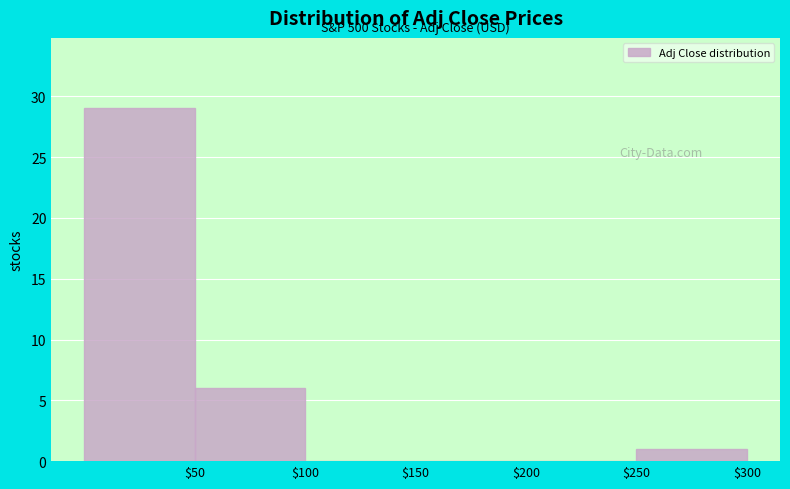

Which range on the x-axis has the tallest bar?

0 to 50